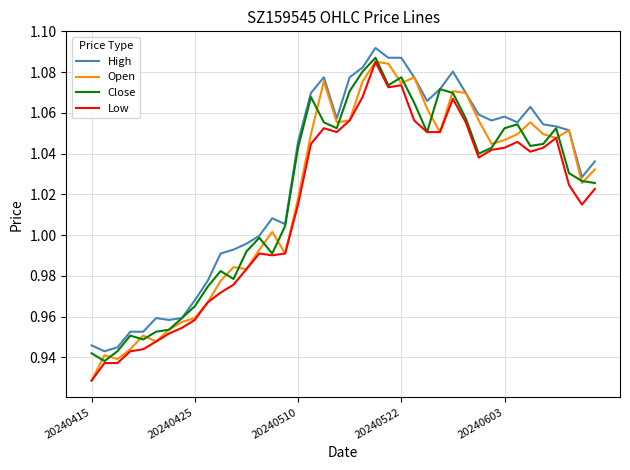

Which series has the largest total across all categories?

High